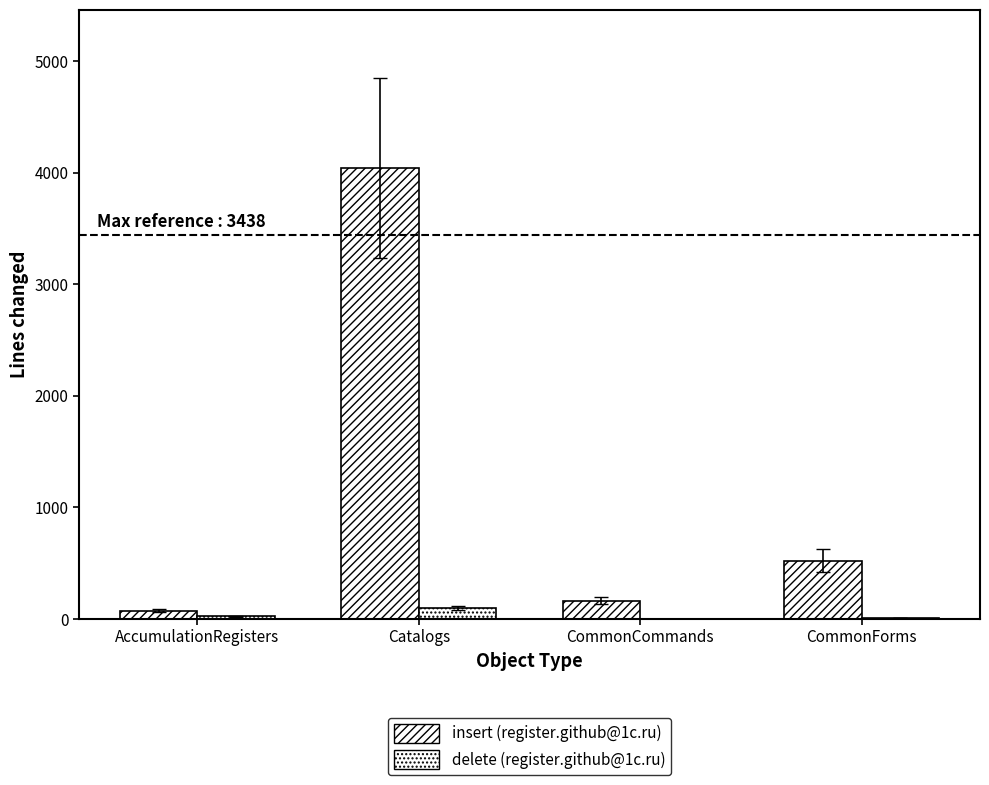

How many distinct data groups are displayed?

2